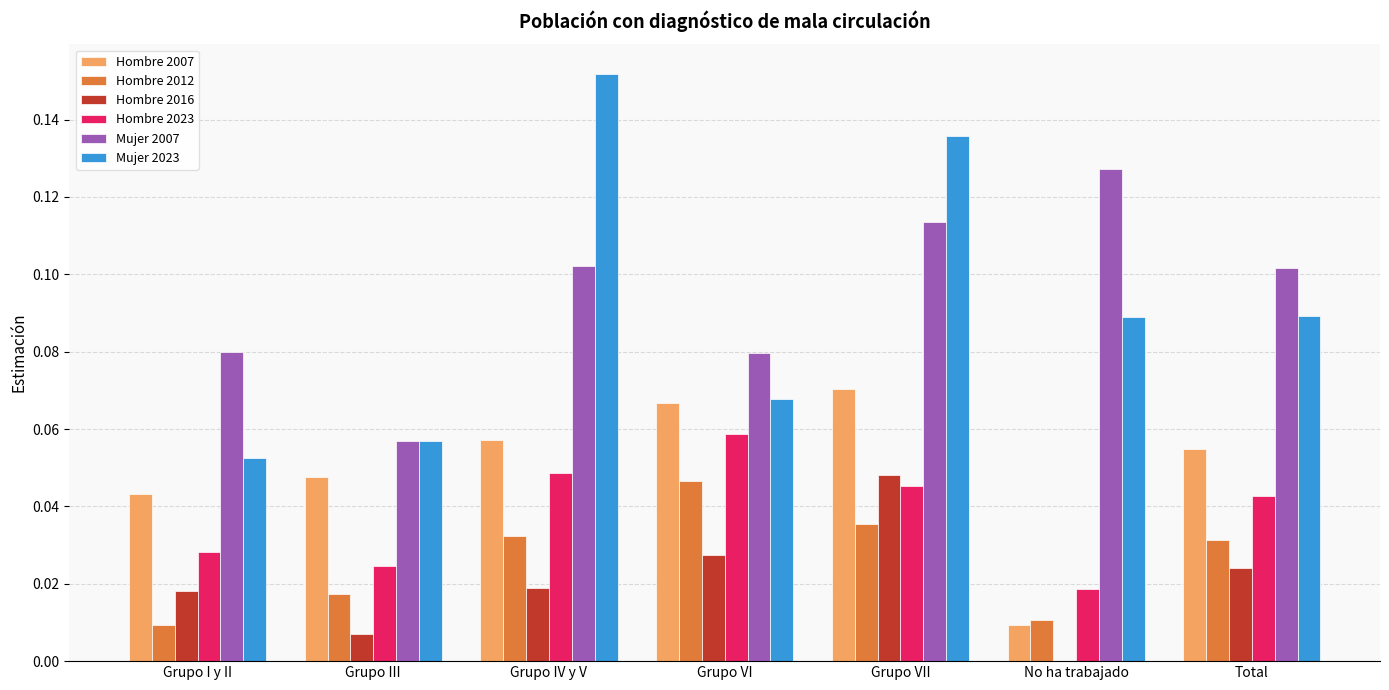

What are all the series names shown in the legend?

Hombre 2007, Hombre 2012, Hombre 2016, Hombre 2023, Mujer 2007, Mujer 2023